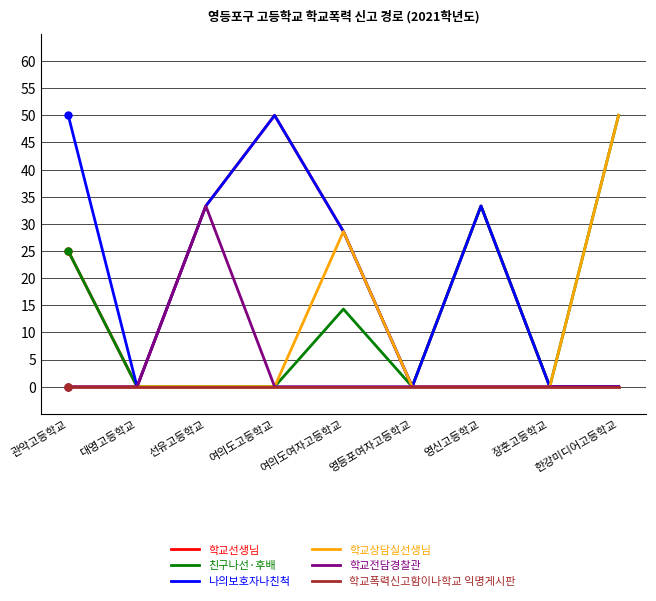

How many lines are shown in the chart?

6